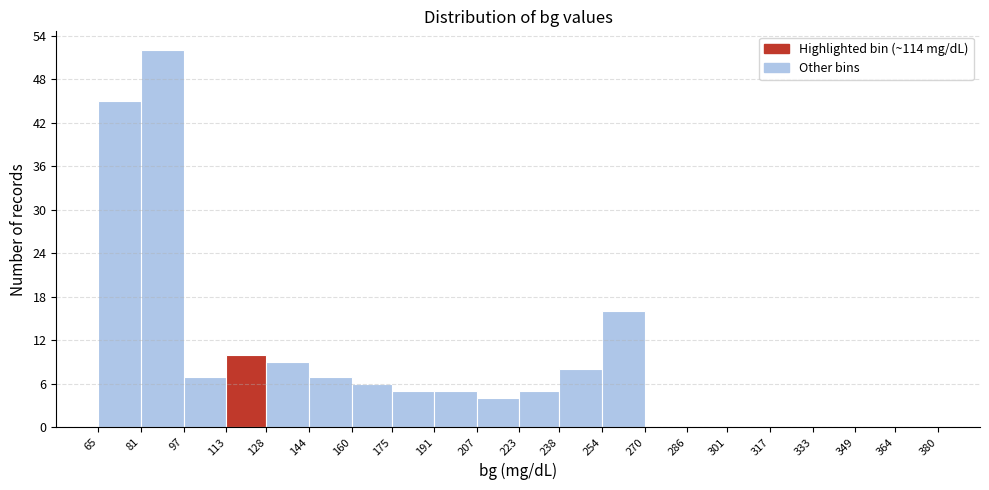

Reading left to right, list every bar in this chart as the range it spans on the x-axis followed by its height. The values are not printed on the chart, so give them approximately, as read against the axis.

65 to 81: 45
81 to 97: 52
97 to 113: 7
113 to 128: 10
128 to 144: 9
144 to 160: 7
160 to 175: 6
175 to 191: 5
191 to 207: 5
207 to 223: 4
223 to 238: 5
238 to 254: 8
254 to 270: 16
270 to 286: 0
286 to 301: 0
301 to 317: 0
317 to 333: 0
333 to 349: 0
349 to 364: 0
364 to 380: 0